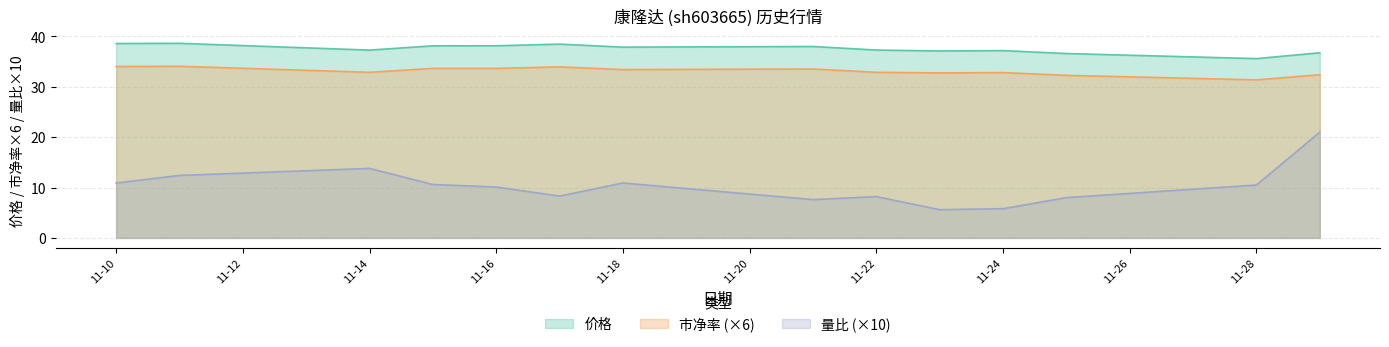

Where is 价格 nearest to the value 37?

2022-11-23